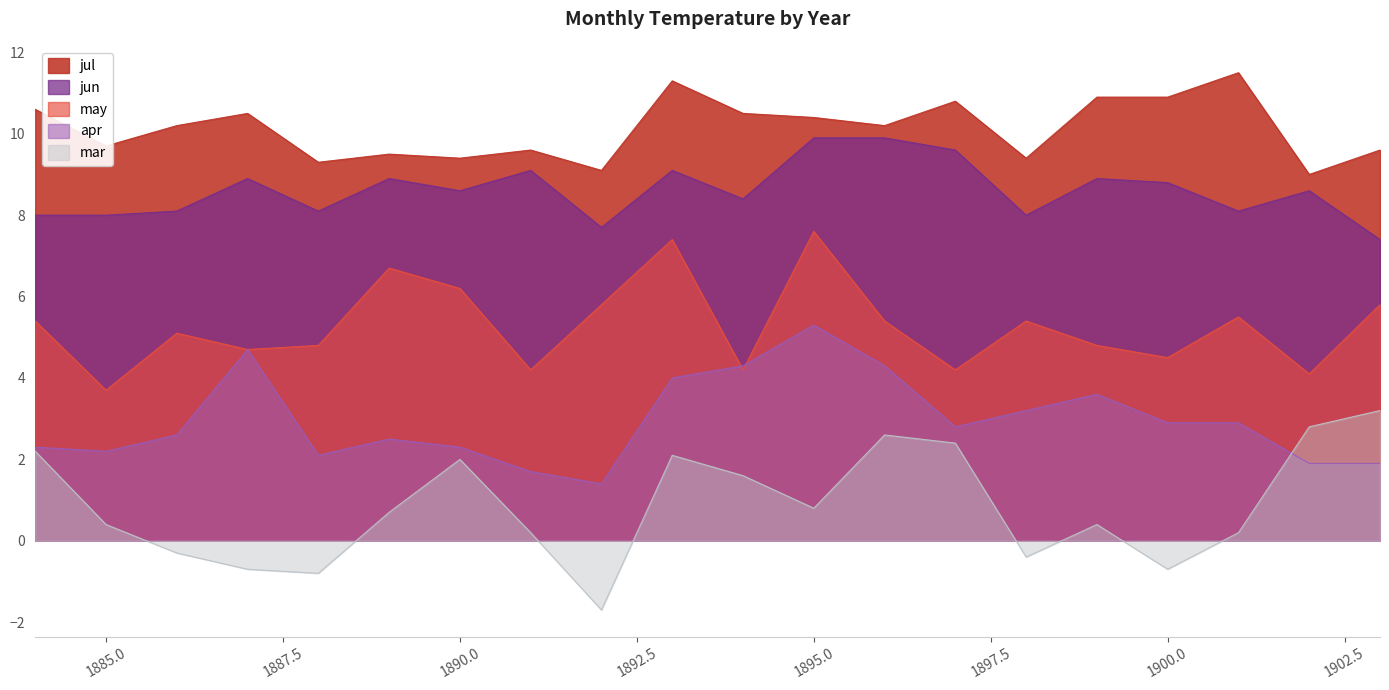

What is the value of the jul point at the 4th from the left?

10.5